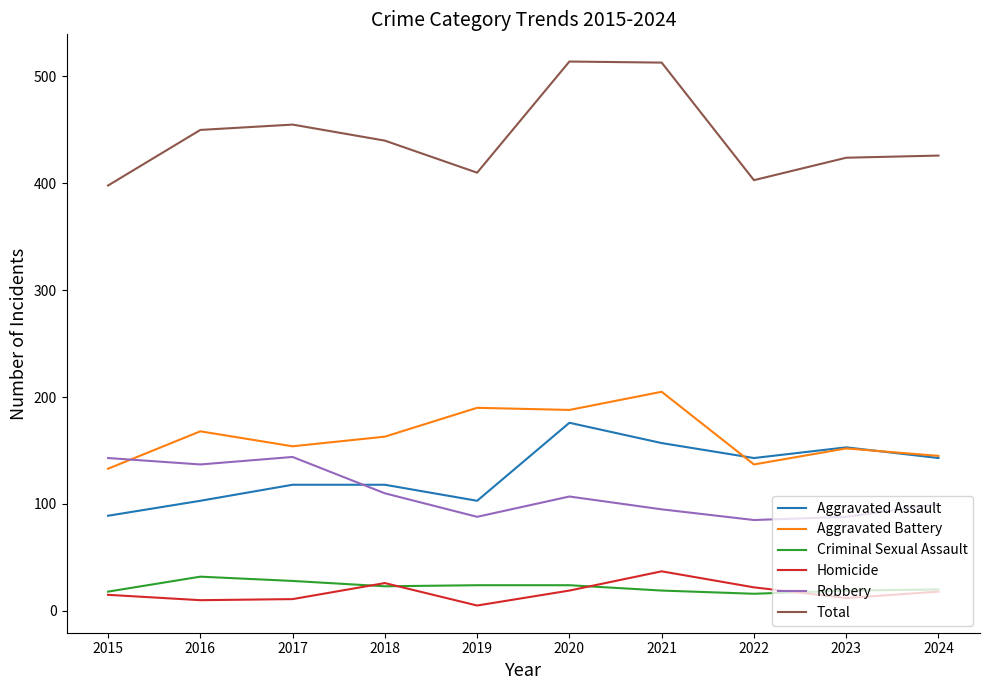

True or false: Homicide and Aggravated Assault intersect in this chart.

False